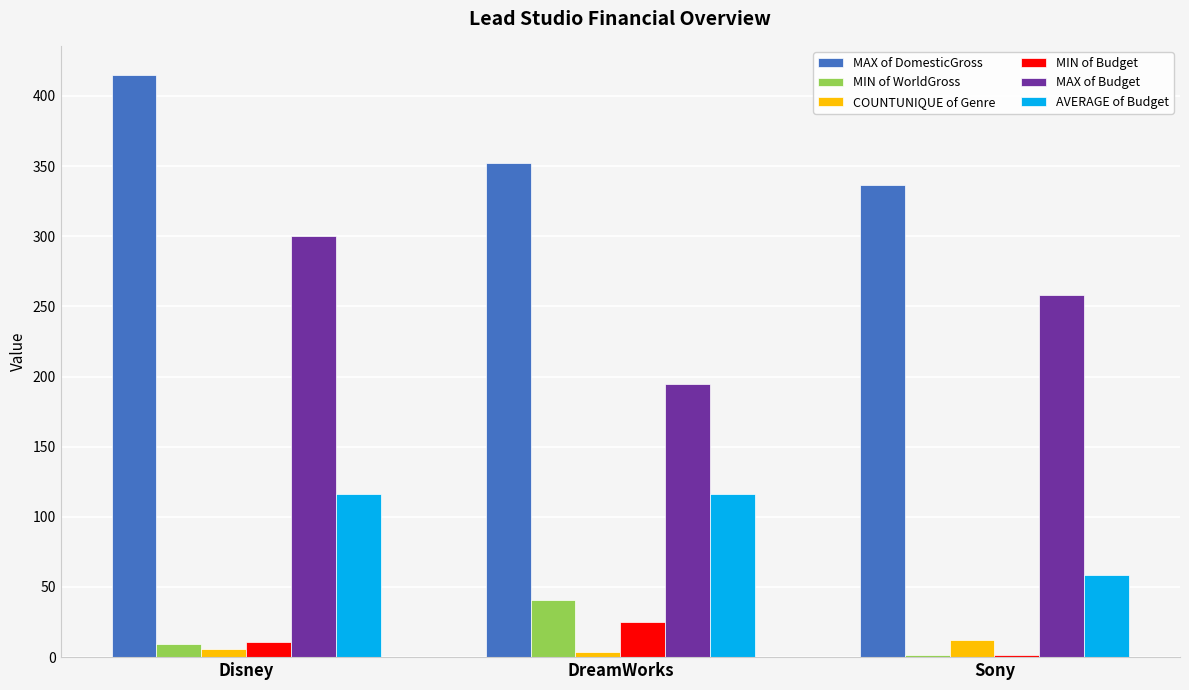

Which series has the widest spread of values?

MAX of Budget